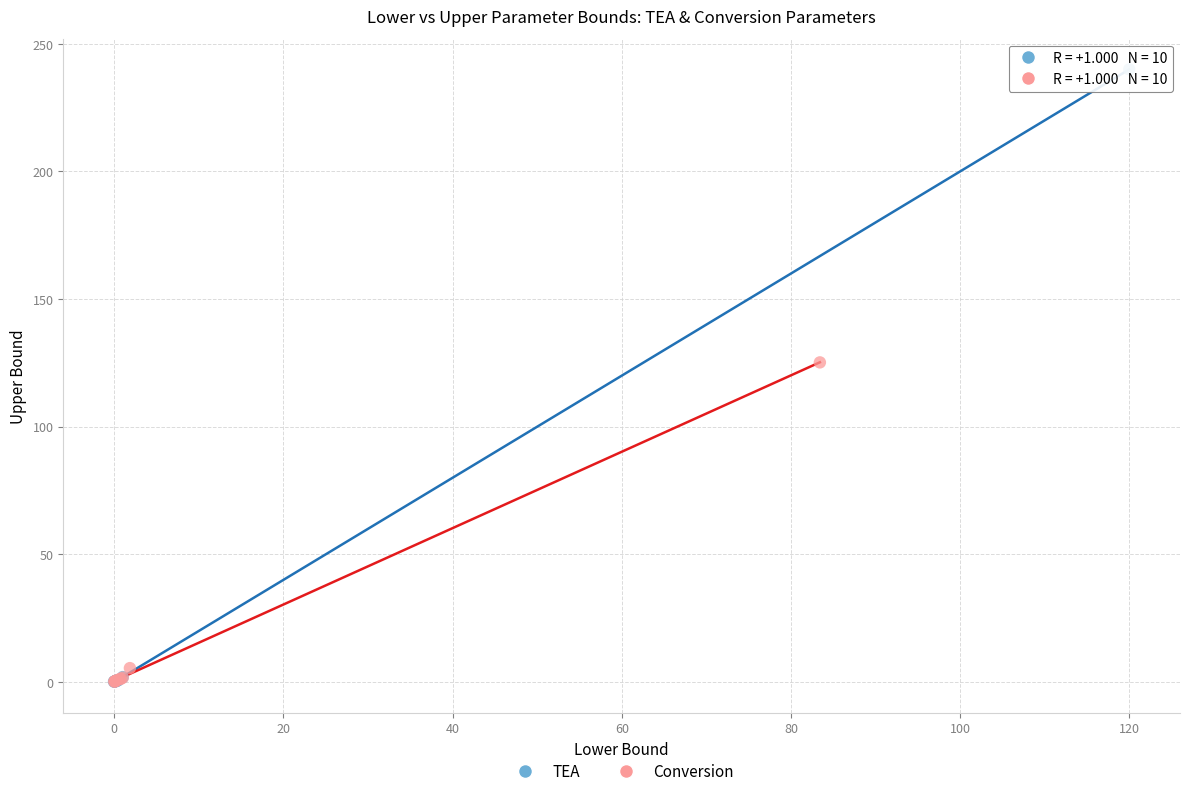

Which series contains the highest Y value?

TEA